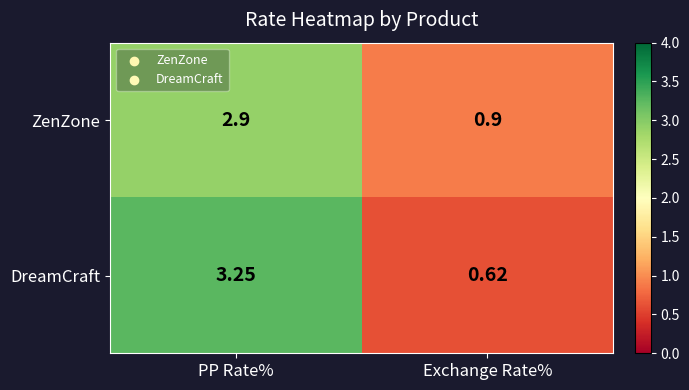

Where is DreamCraft nearest to the value 1?

Exchange Rate%